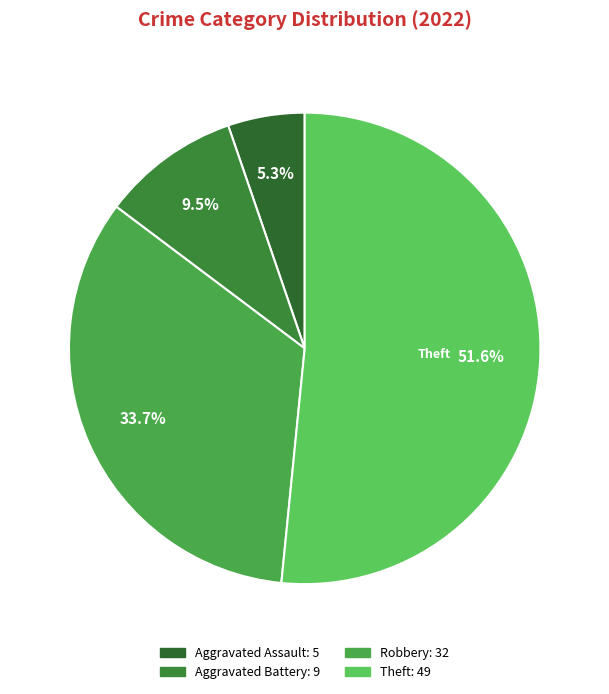

To the nearest percent, what is the difference between the largest and smallest slice percentages?

46%